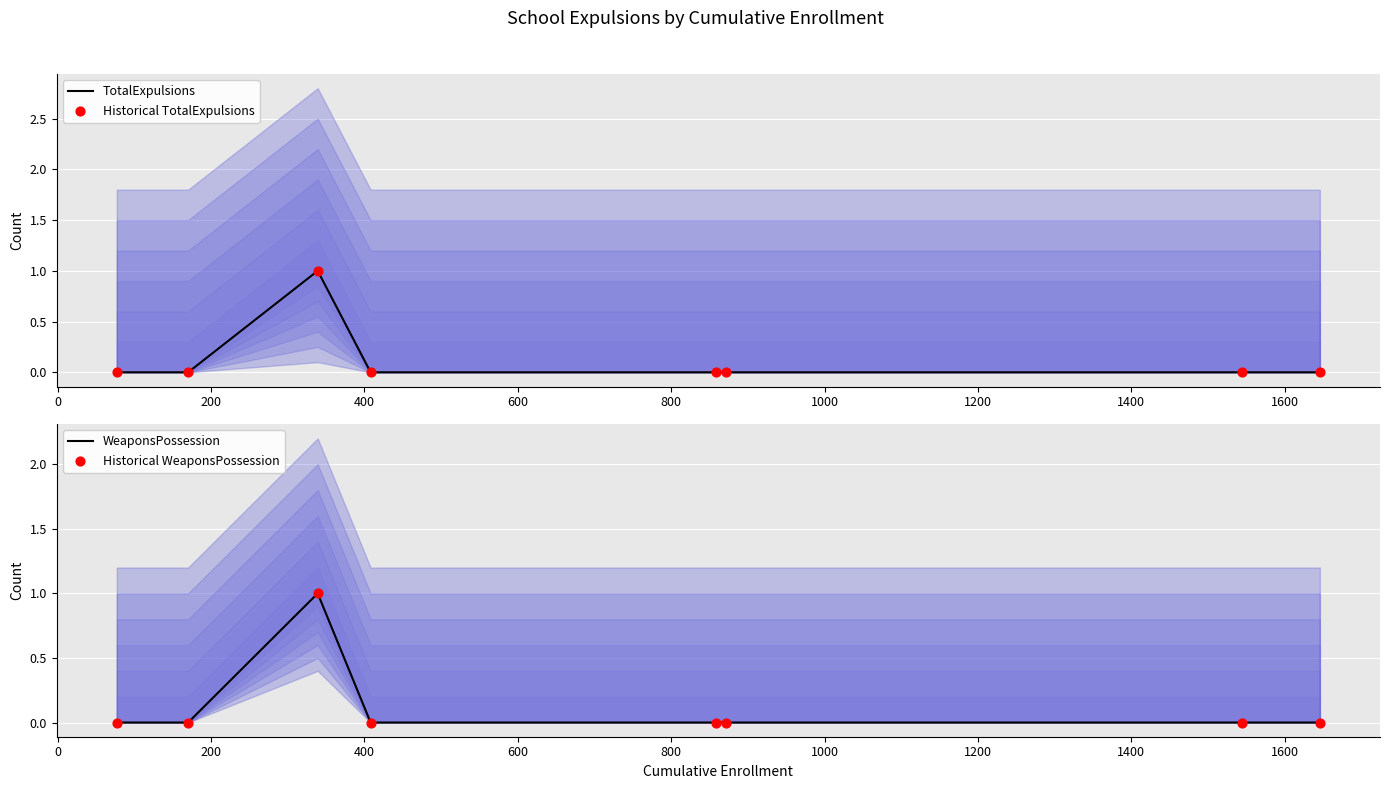

Which series has the largest total across all categories?

TotalExpulsions